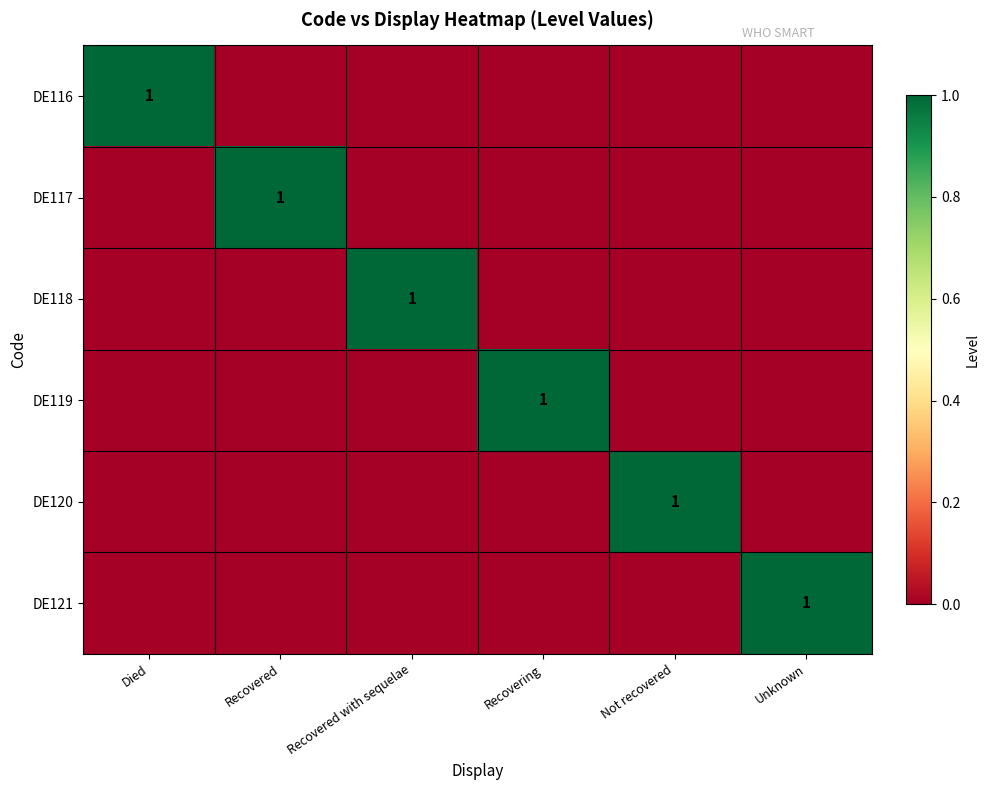

Is it true that DE120 equals 1 at Not recovered?

True